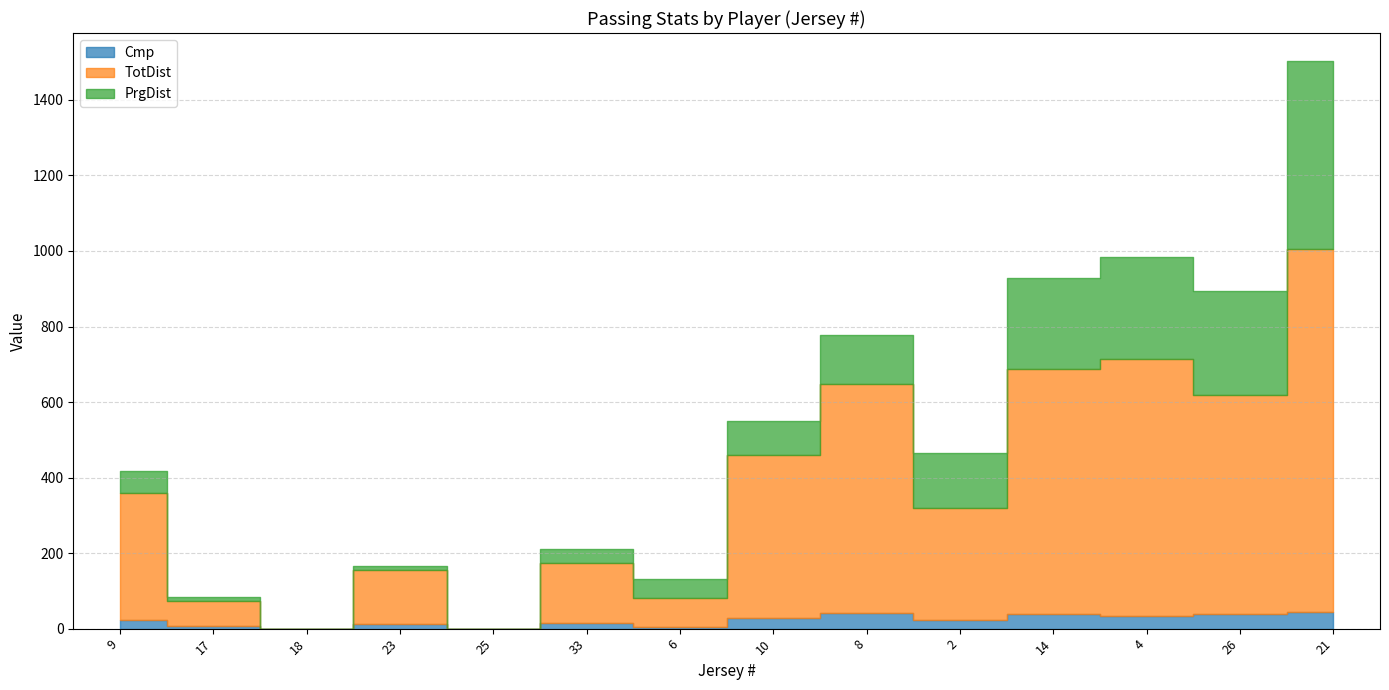

How many values in Cmp are above zero?

12